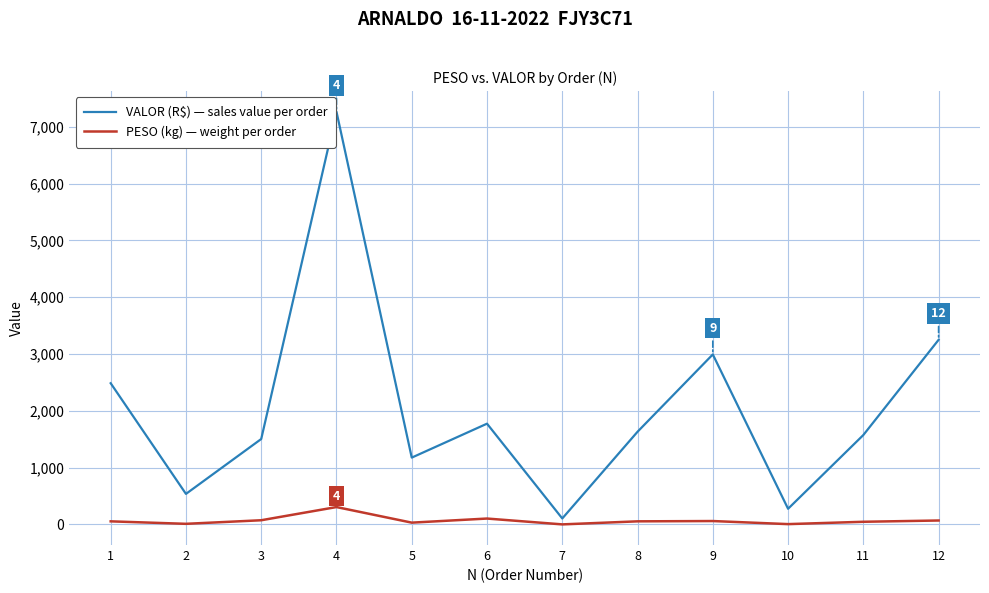

What is the minimum value shown in the chart?

0.9